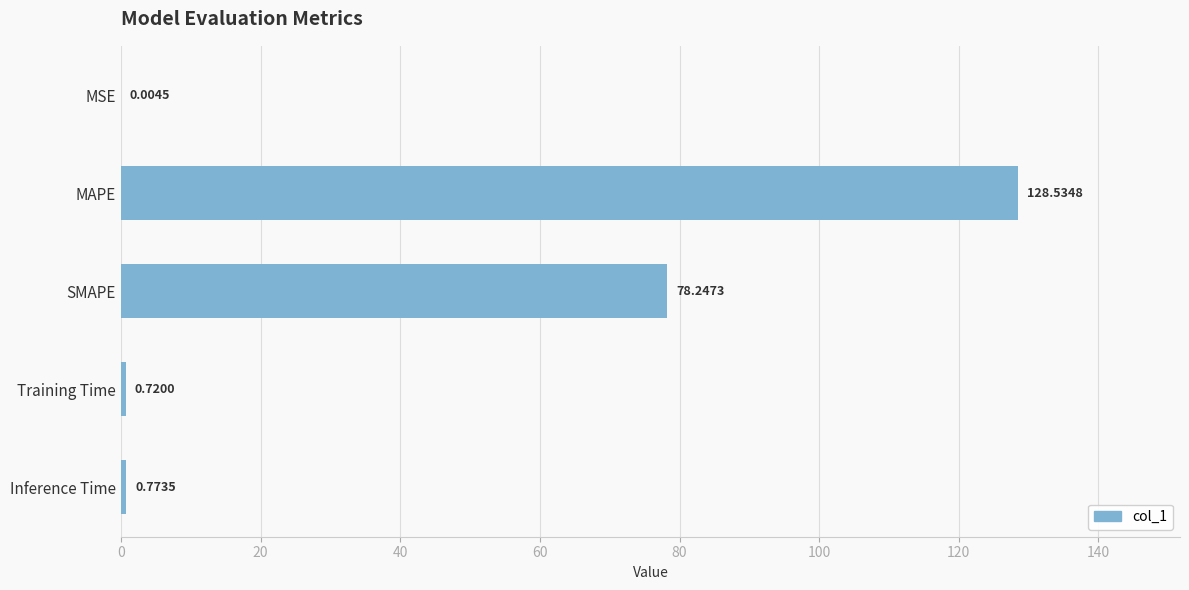

Approximately how many times larger is the value at MAPE compared to SMAPE?

1.6